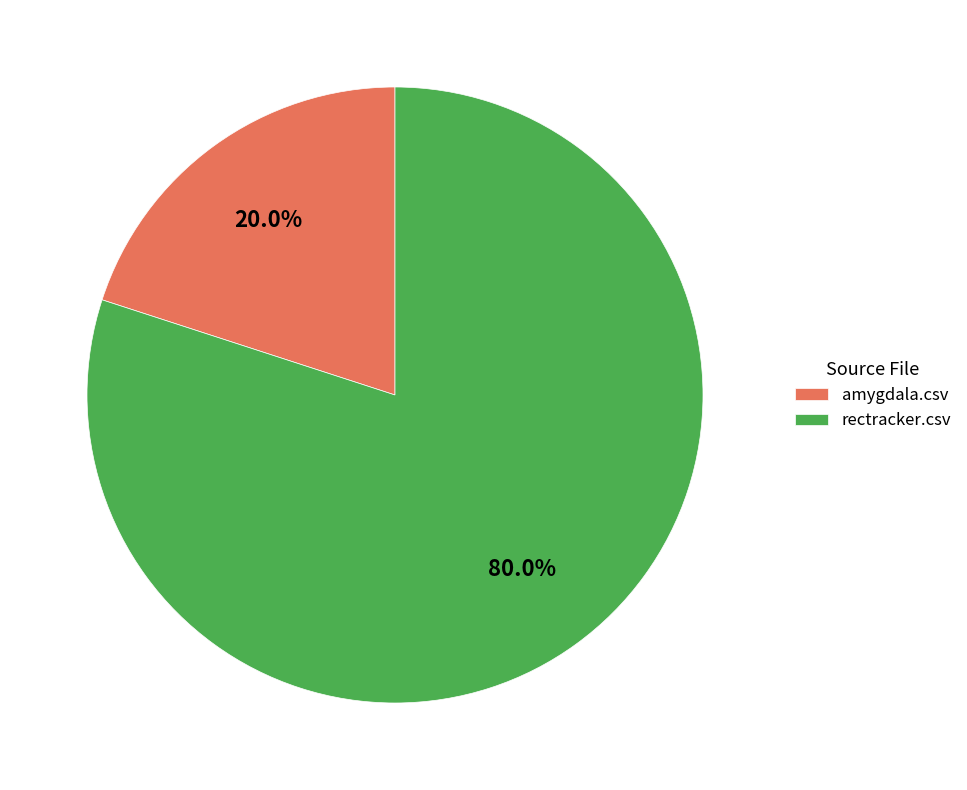

Which slice is the largest?

rectracker.csv